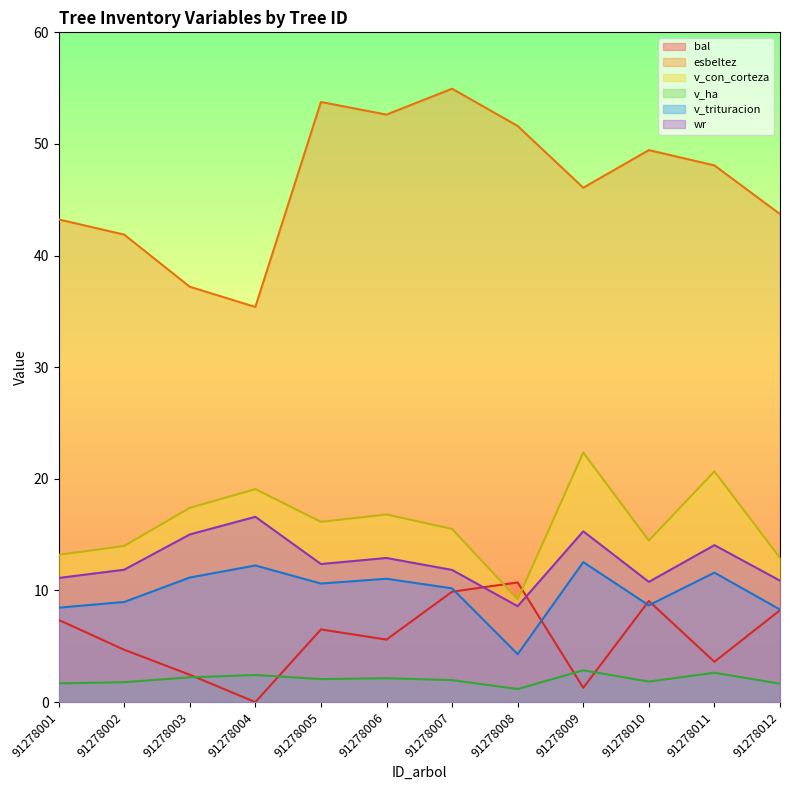

Rank the series at 91278003 from highest to lowest value.

esbeltez, v_con_corteza, wr, v_trituracion, bal, v_ha